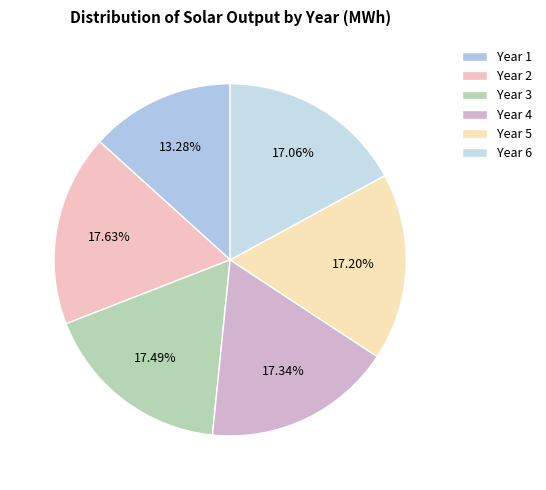

Rank the categories by value from highest to lowest.

Year 2, Year 3, Year 4, Year 5, Year 6, Year 1